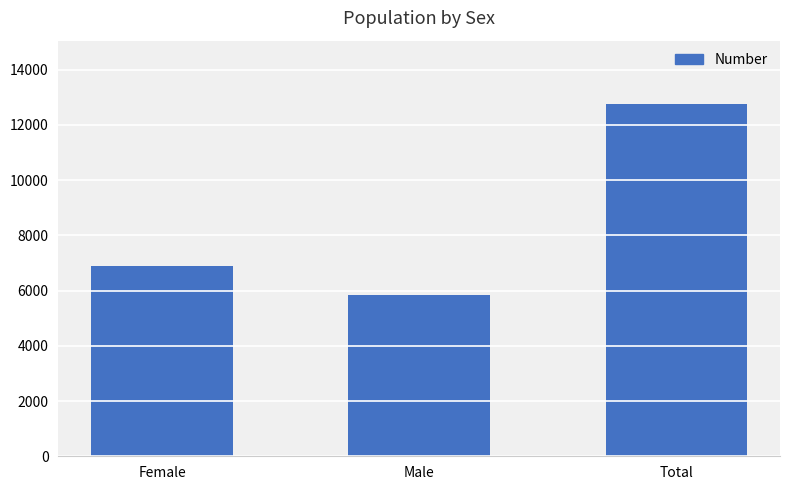

What is the ratio of the value at Total to the value at Female?

1.8